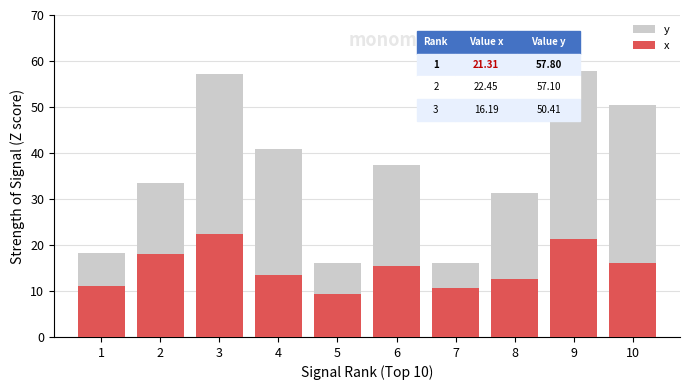

What is the average value of the x series?

15.1